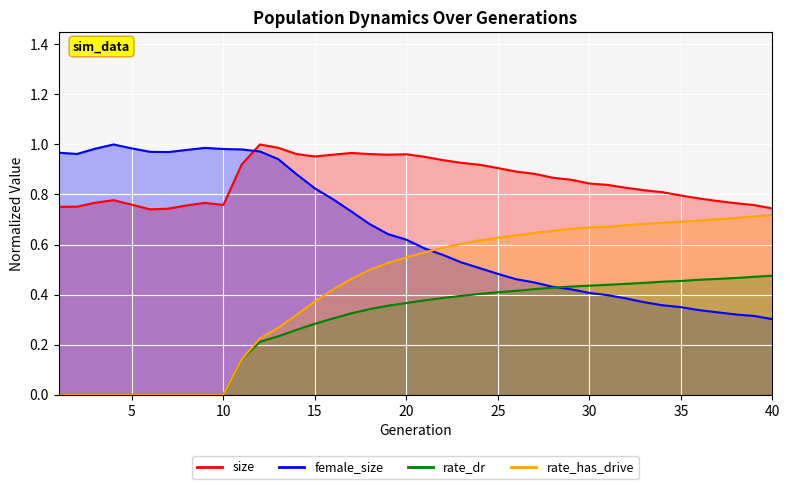

True or false: rate_has_drive and rate_dr cross at least once.

False